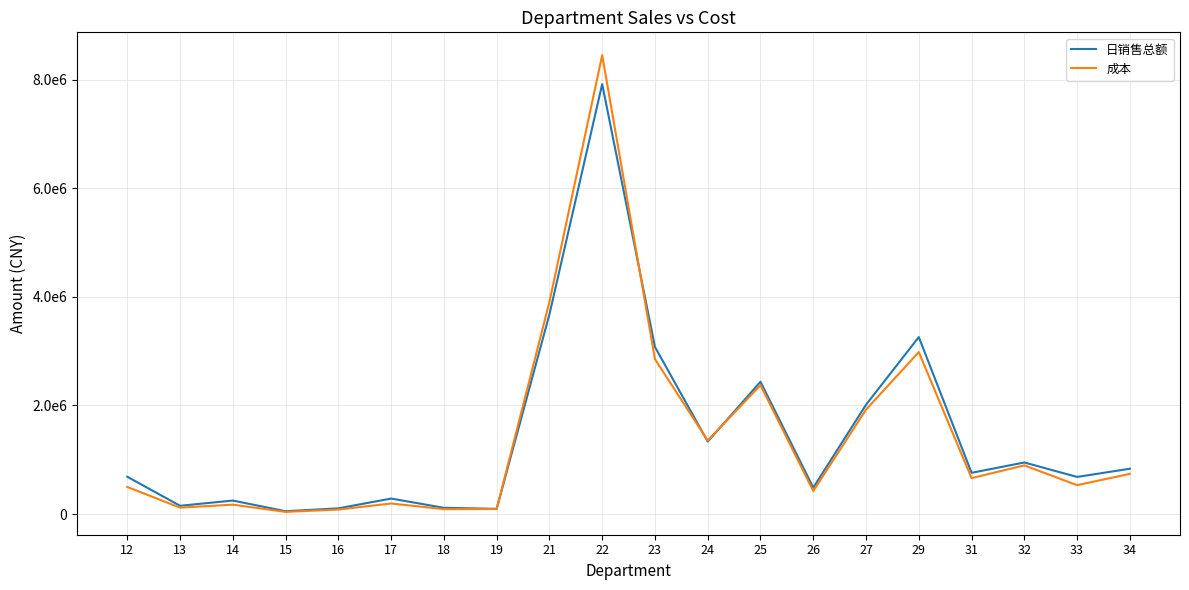

What are all the series names shown in the legend?

日销售总额, 成本